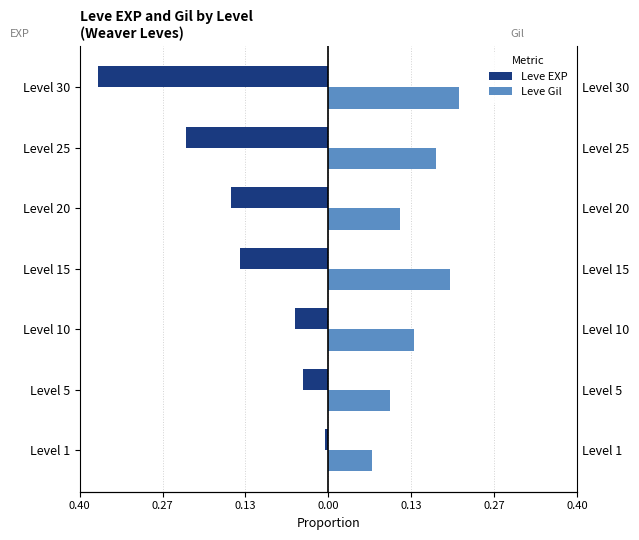

Which series has the largest total across all categories?

Leve Gil